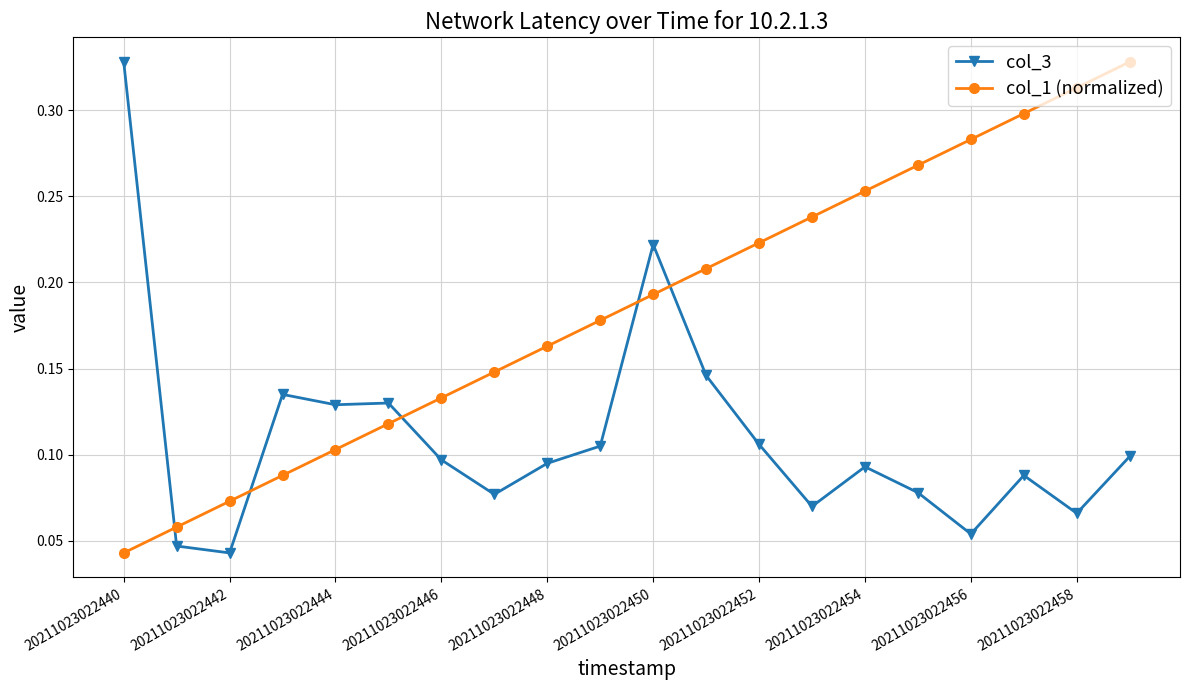

True or false: col_3 has more than 2 interior local peaks.

True